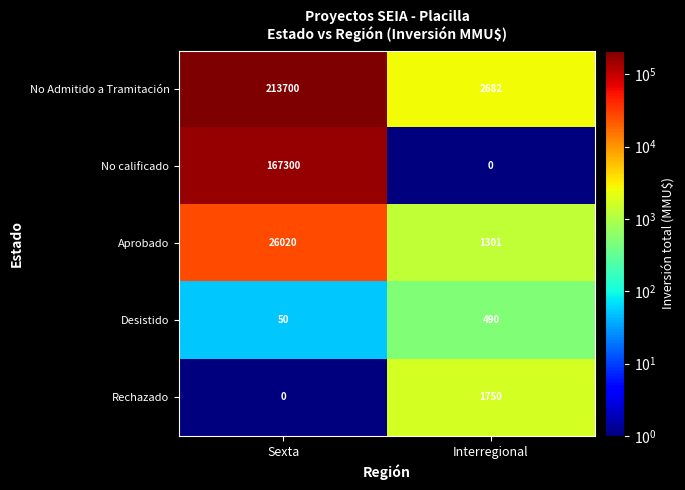

Which label corresponds to the largest value in the chart?

Sexta